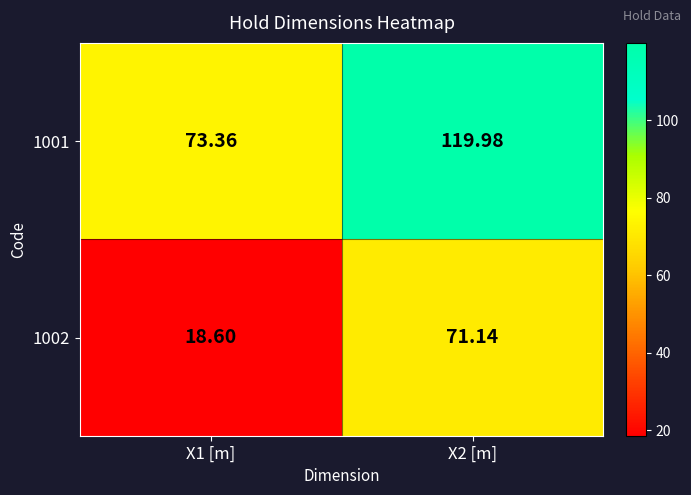

Between X2 [m] and X1 [m], which is larger?

X2 [m]